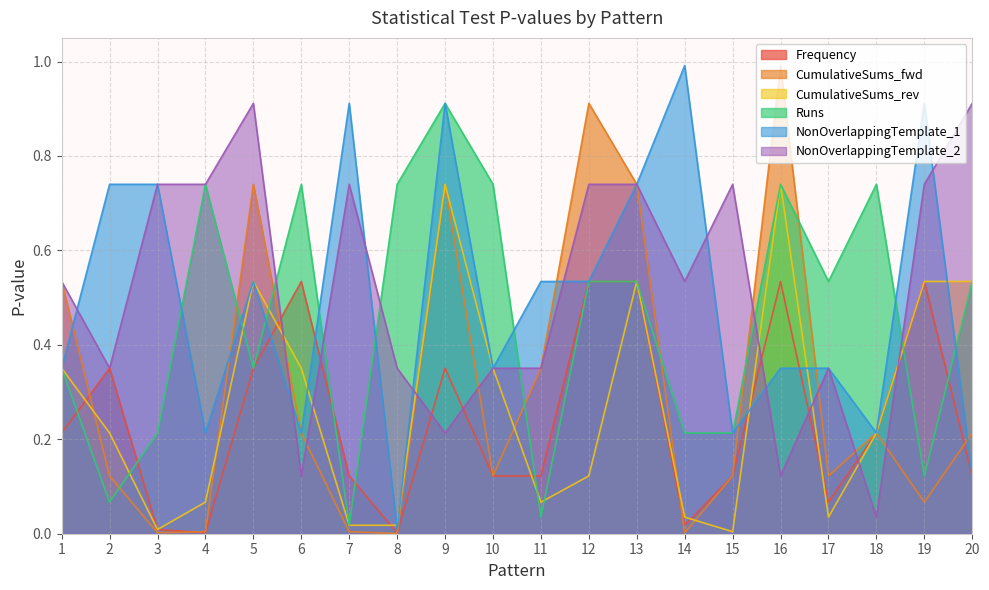

Is it true that CumulativeSums_rev equals 0.0 at 14?

True